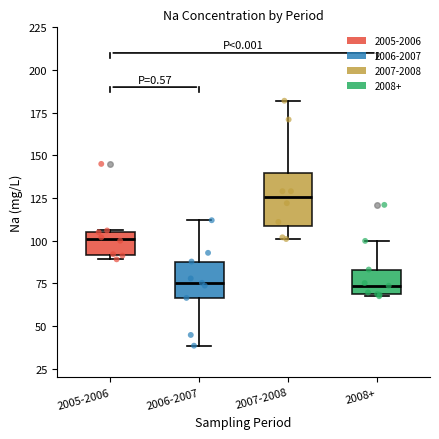

Reading left to right, read every box against the y-axis: the position of its median line, the range the box covers, and the ends of its whiskers. The values are not printed on the chart, so give them approximately, as read against the axis.

2005-2006: median 100, box 90 to 105, whiskers 90 (just below the box's lower edge) to 105
2006-2007: median 75, box 65 to 90, whiskers 40 to 110
2007-2008: median 125, box 110 to 140, whiskers 100 to 180
2008+: median 75, box 70 to 85, whiskers 70 to 100